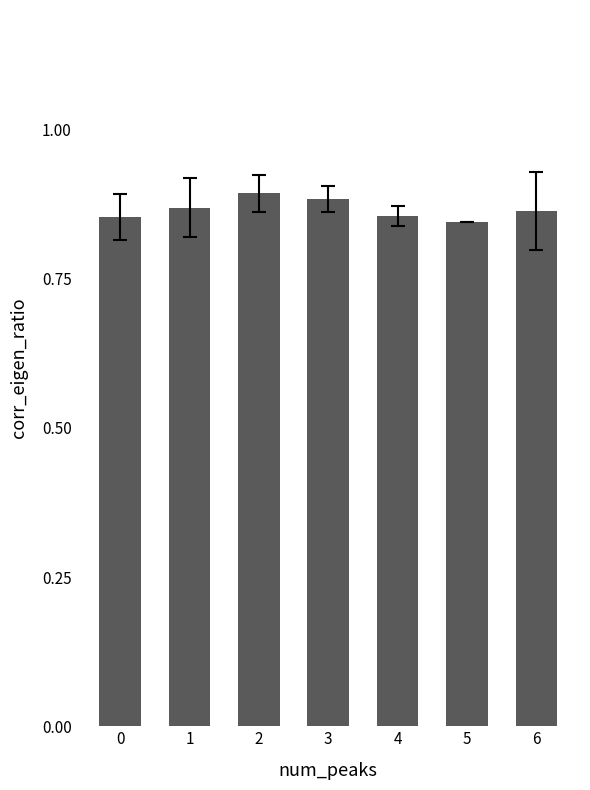

Between 4 and 3, which is larger?

3